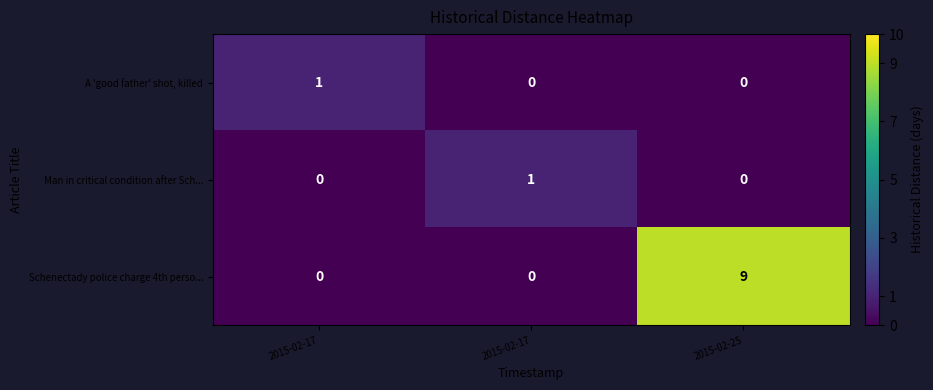

How many distinct data groups are displayed?

3